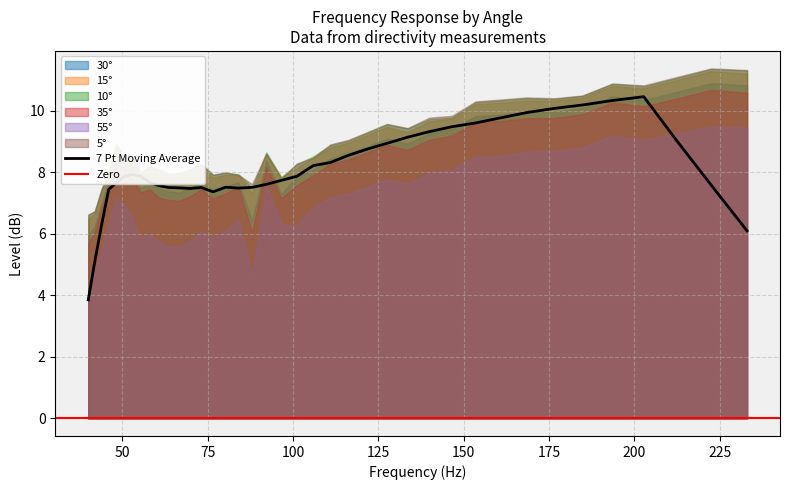

What is the difference between the 55° values at 184.81 and 127.53?

1.0